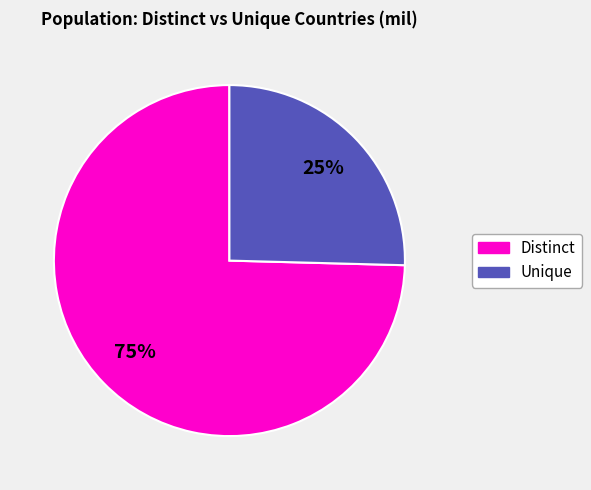

To the nearest percent, what is the average slice percentage?

50%